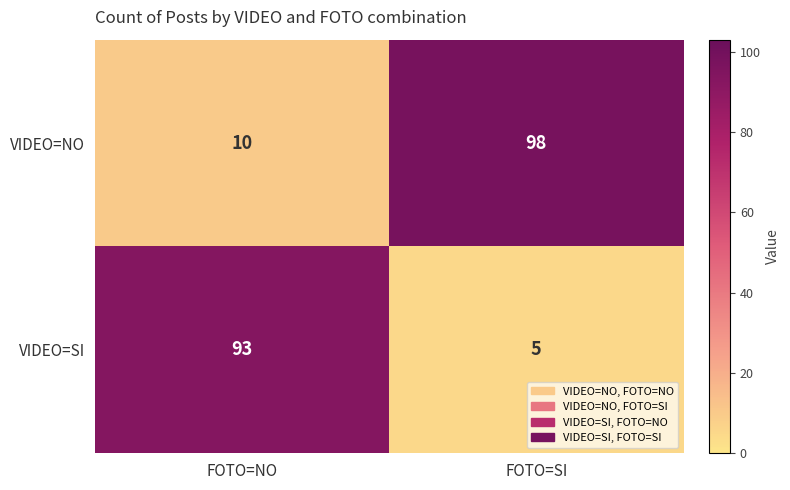

What is the difference between the VIDEO=SI values at FOTO=NO and FOTO=SI?

88